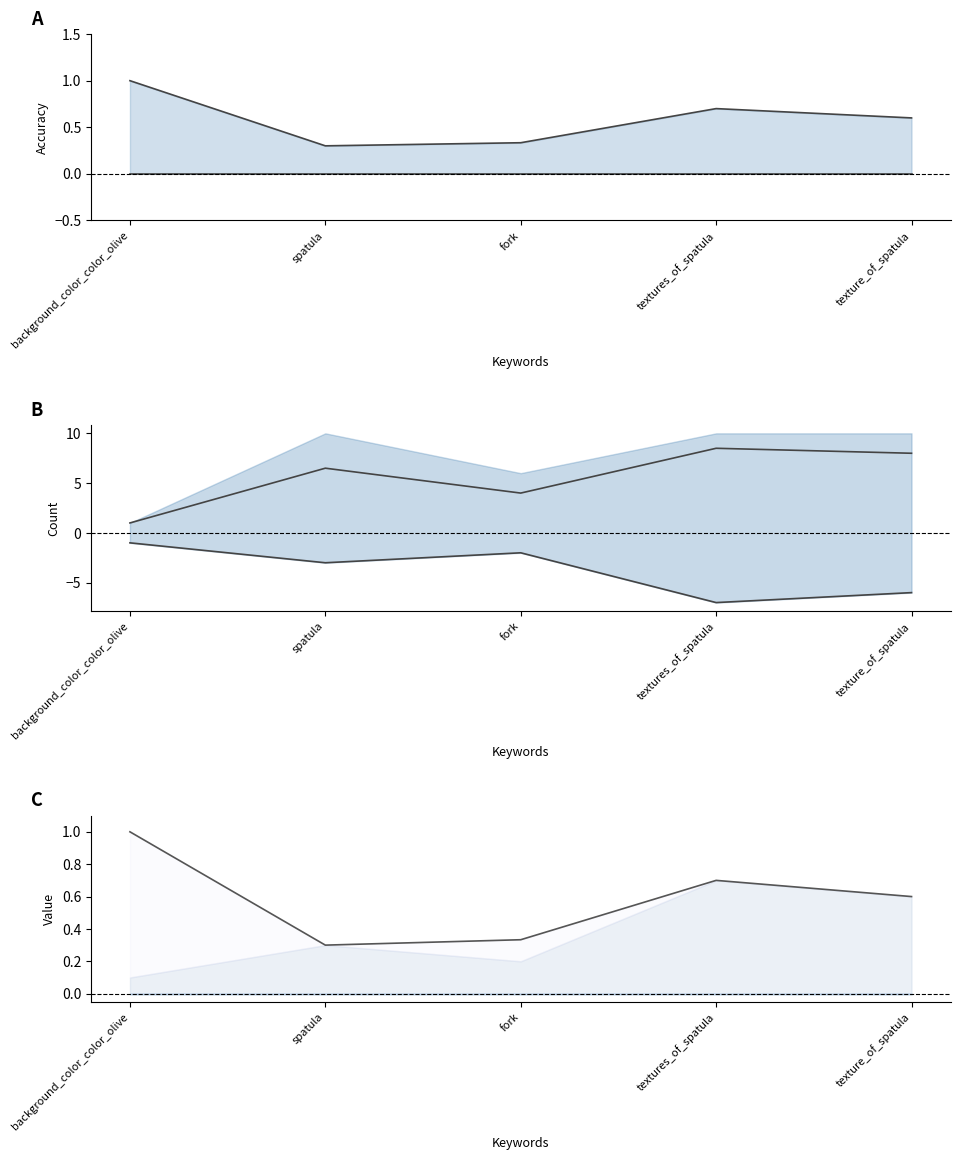

At which category does mid line reach its first local valley?

fork